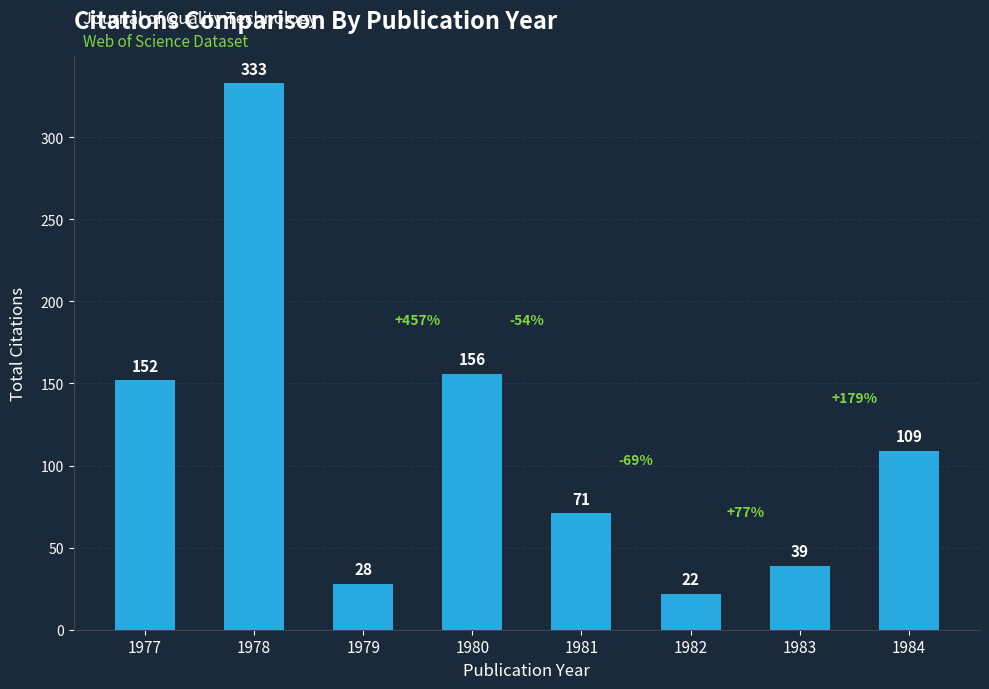

Which label corresponds to the largest value in the chart?

1978